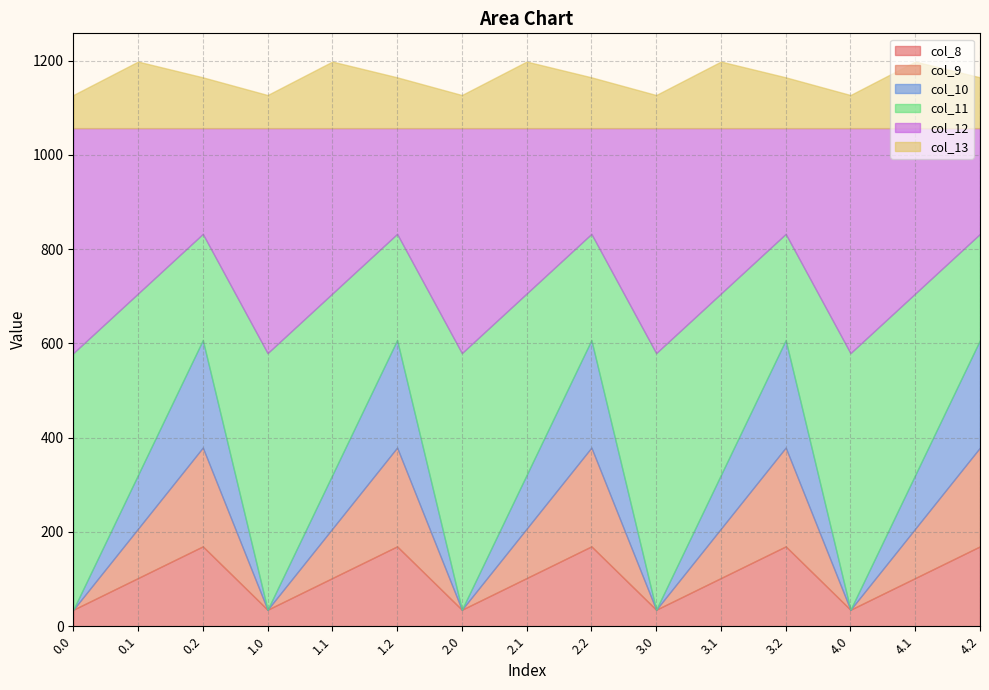

The value of col_9 at 2.2 is 126.3. True or false?

False